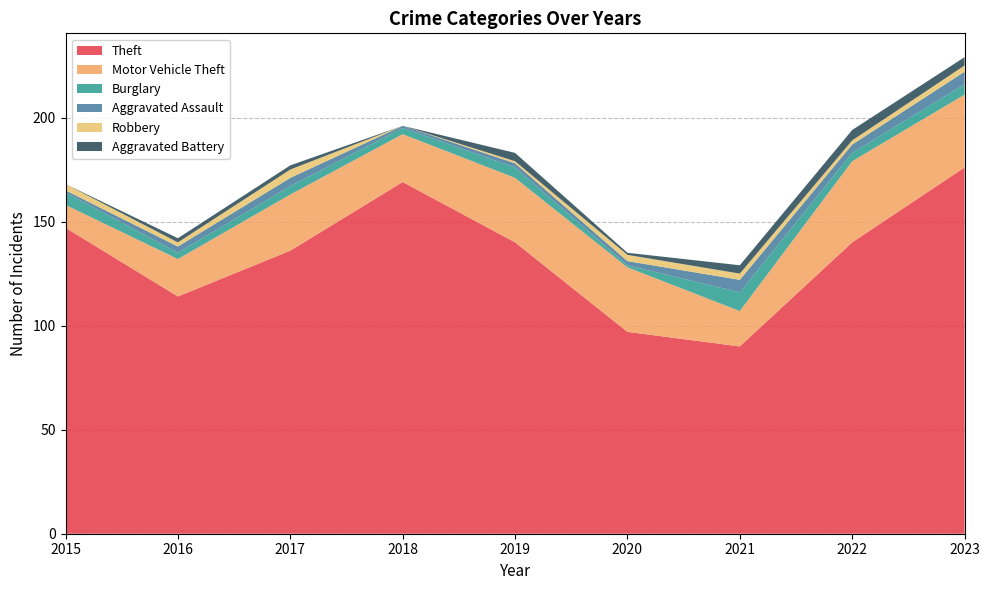

Reading right to left, what are all the values shown in this chart?

Theft: 176	140	90	97	140	169	136	114	147
Motor Vehicle Theft: 35	39	17	31	31	23	27	18	11
Burglary: 5	4	9	1	5	3	4	3	6
Aggravated Assault: 6	4	6	2	2	1	4	3	1
Robbery: 3	2	3	3	1	0	4	2	3
Aggravated Battery: 4	5	4	1	4	0	2	2	0